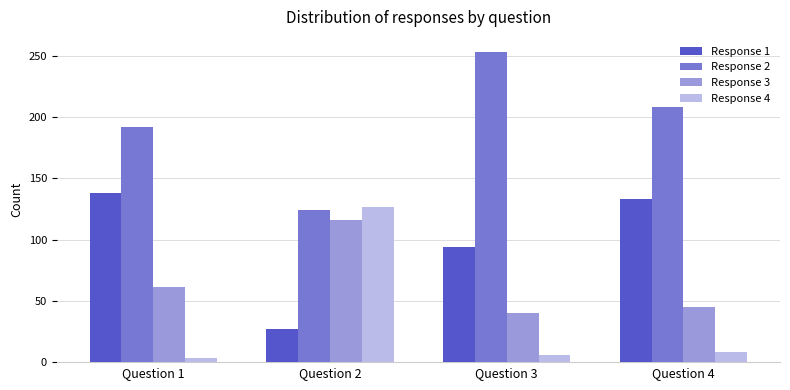

What are all the series names shown in the legend?

Response 1, Response 2, Response 3, Response 4